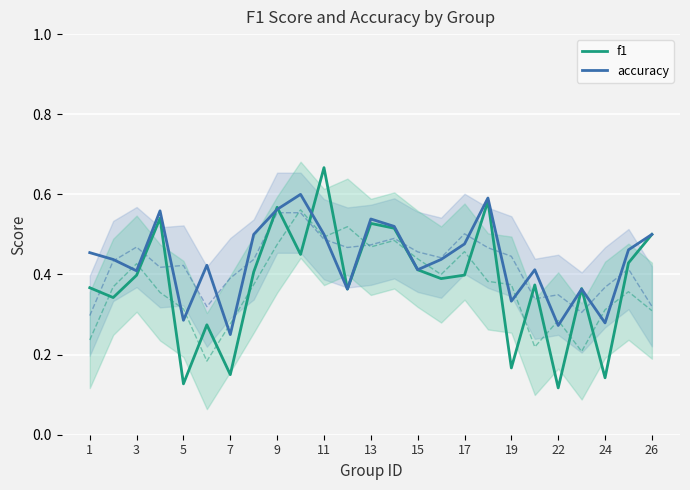

Where is accuracy nearest to the value 0?

7